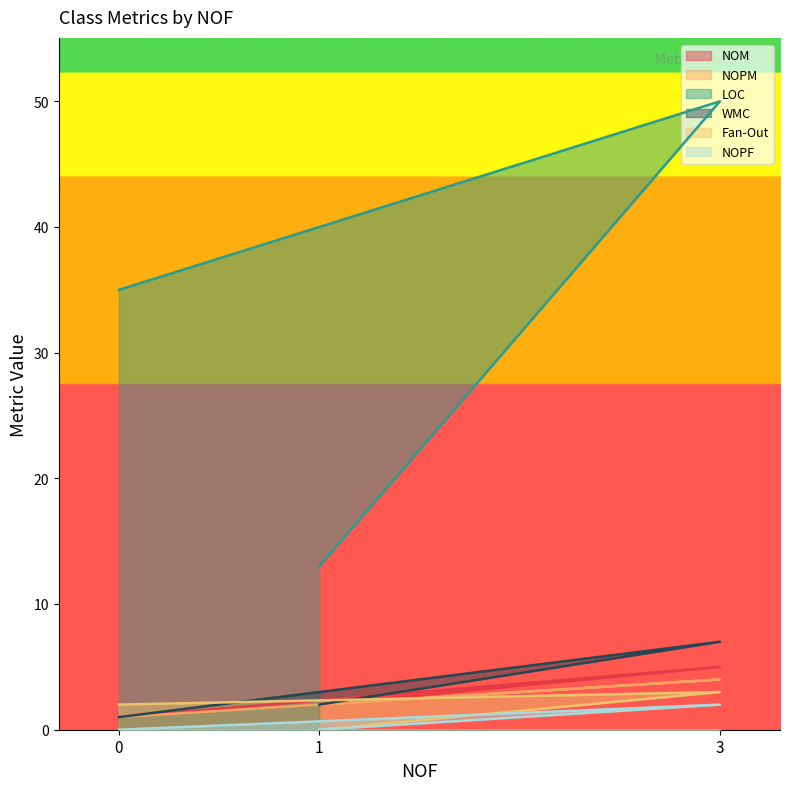

At which category is the sum across all series the highest?

3